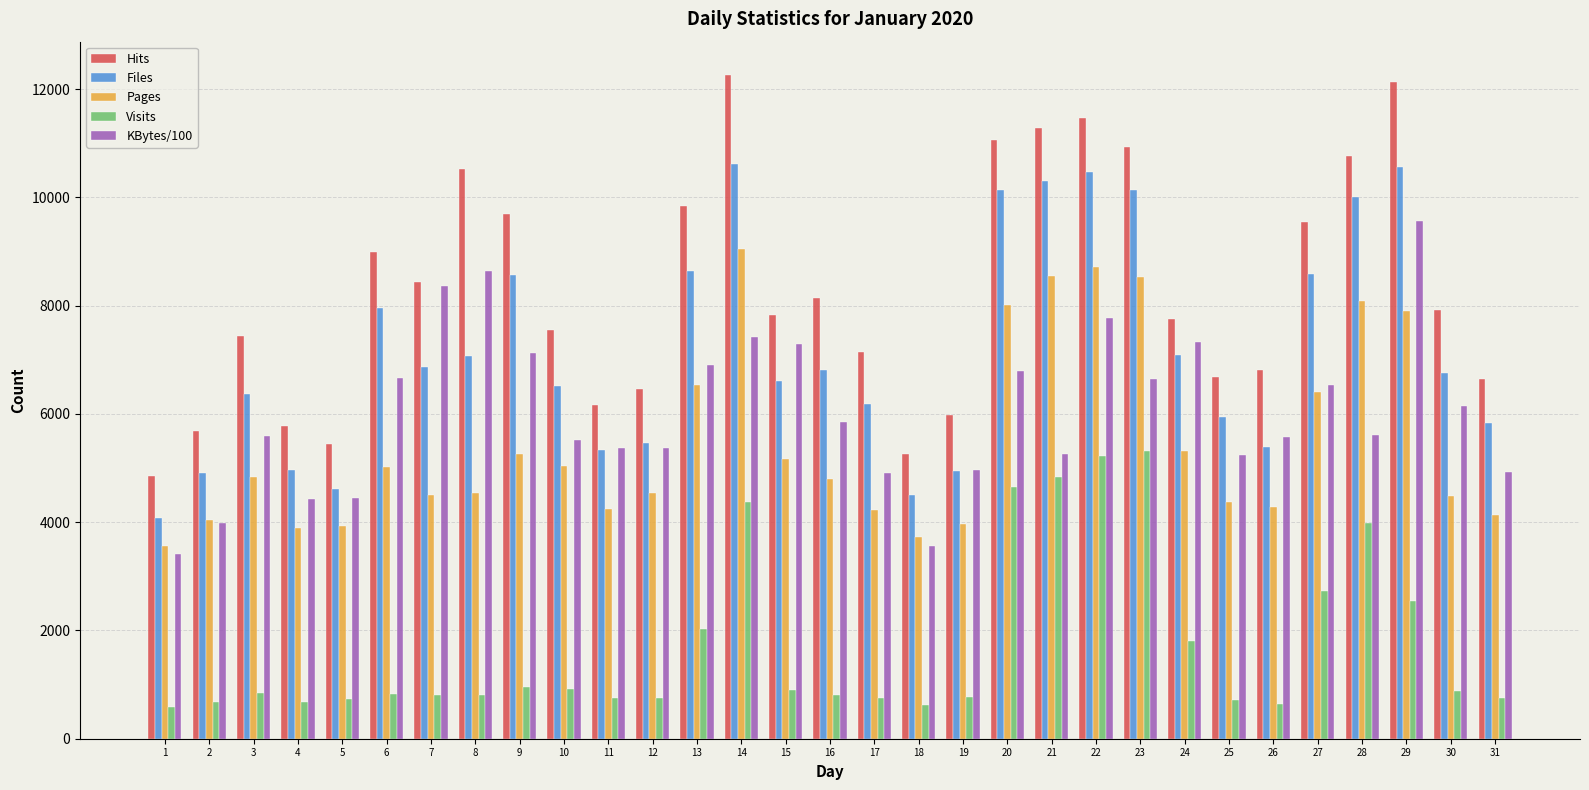

Rank the series by their maximum value, from highest to lowest.

Hits, Files, KBytes/100, Pages, Visits